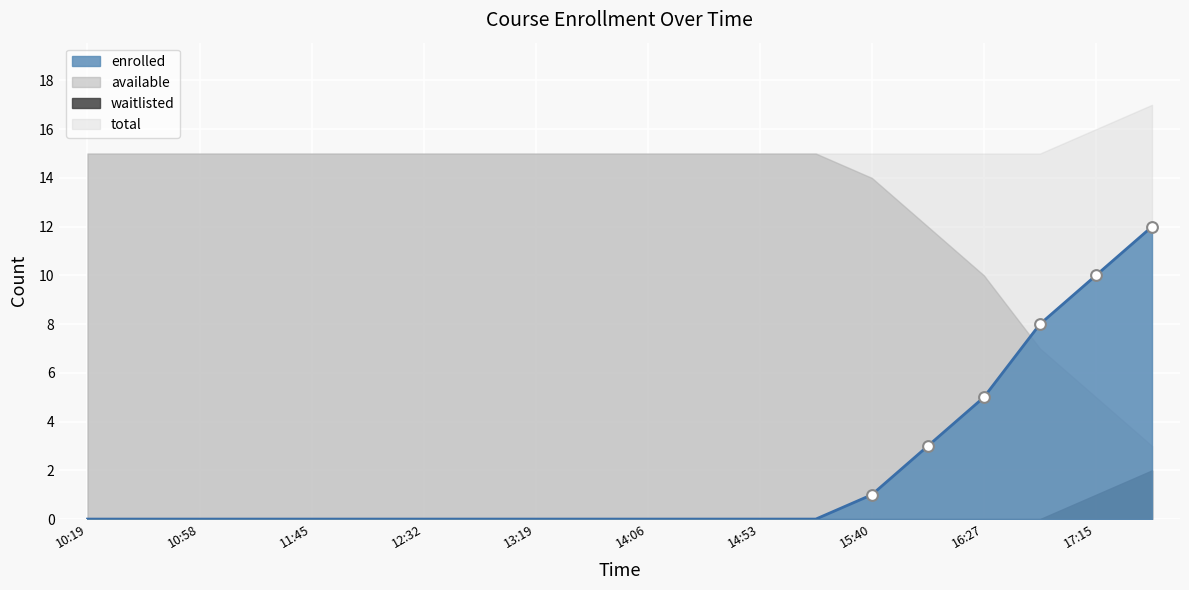

At which category is the sum across all series the highest?

17:38